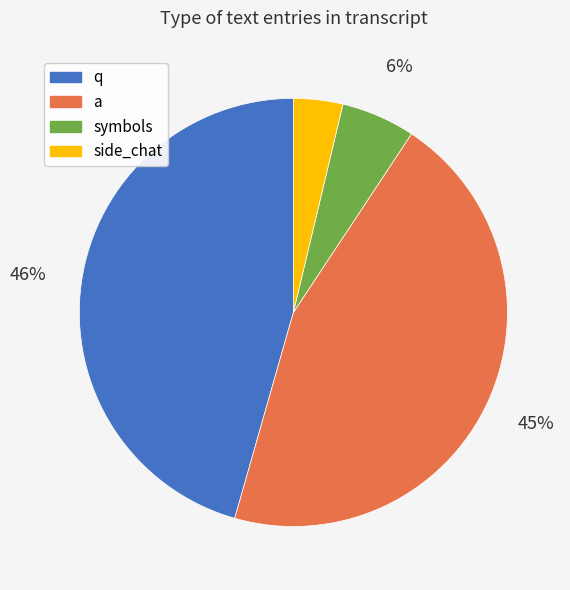

Is there any slice that represents more than half of the pie?

No